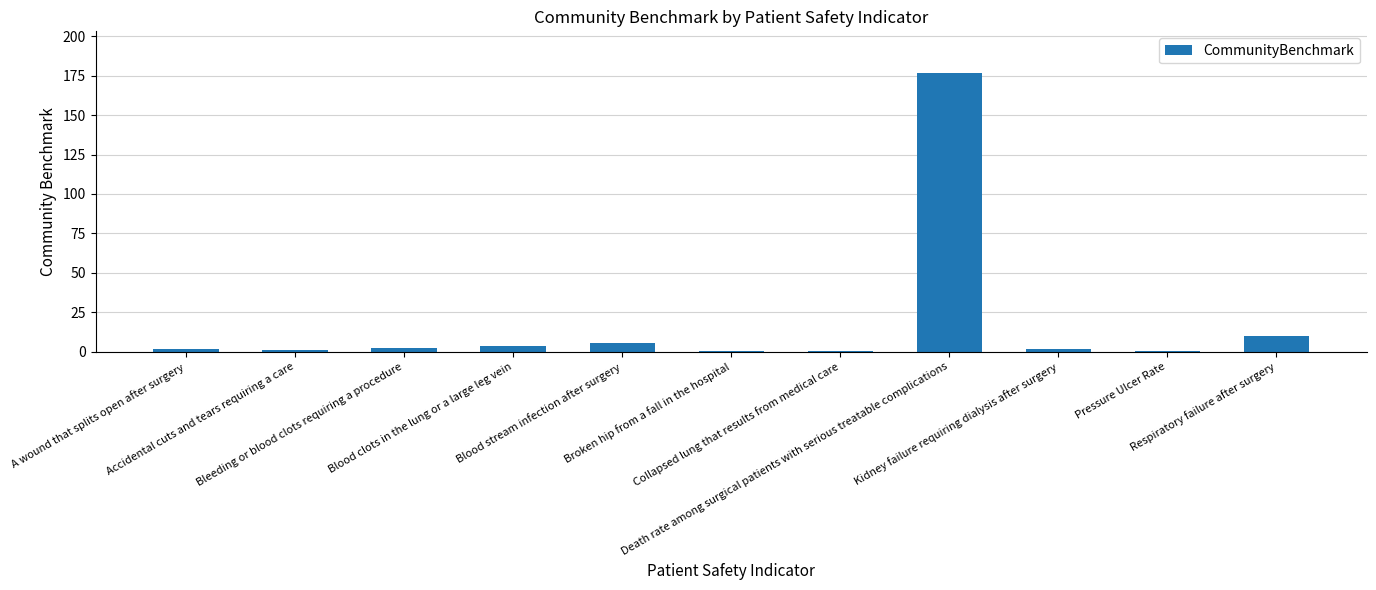

What is the sum of all values?

204.4